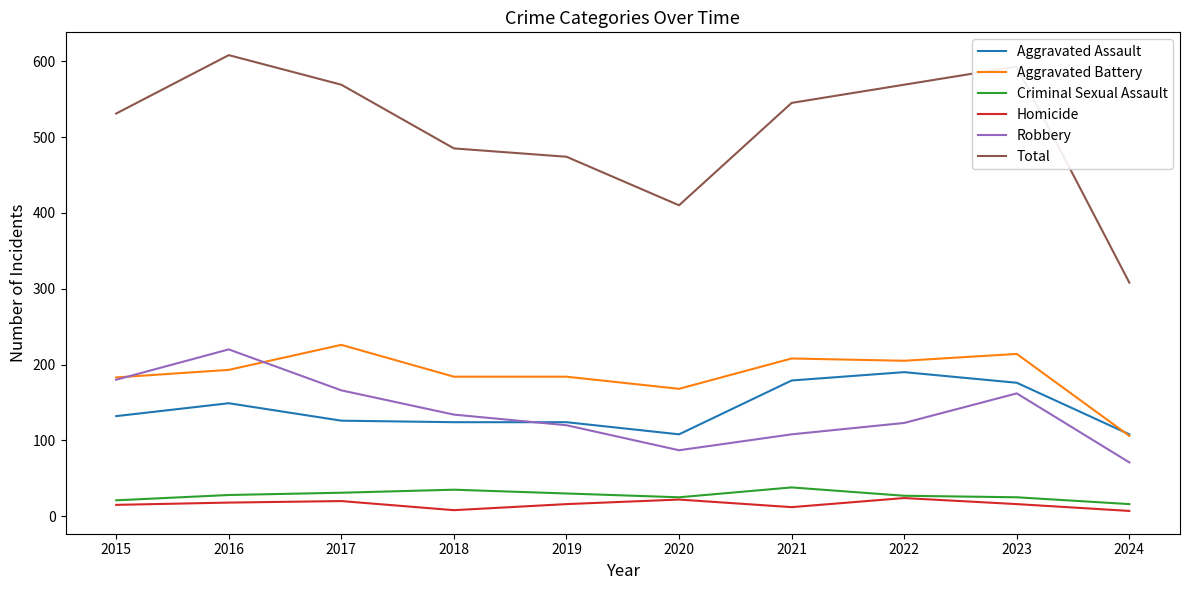

At which category does Total reach its first local valley?

2020